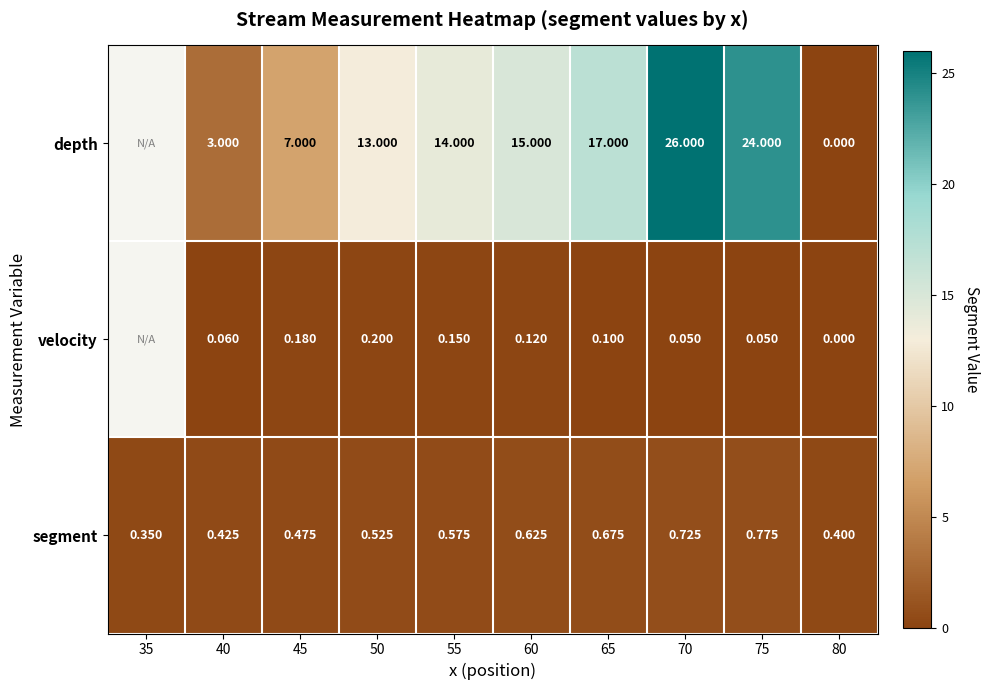

At 45, list the series in order from largest to smallest.

depth, segment, velocity